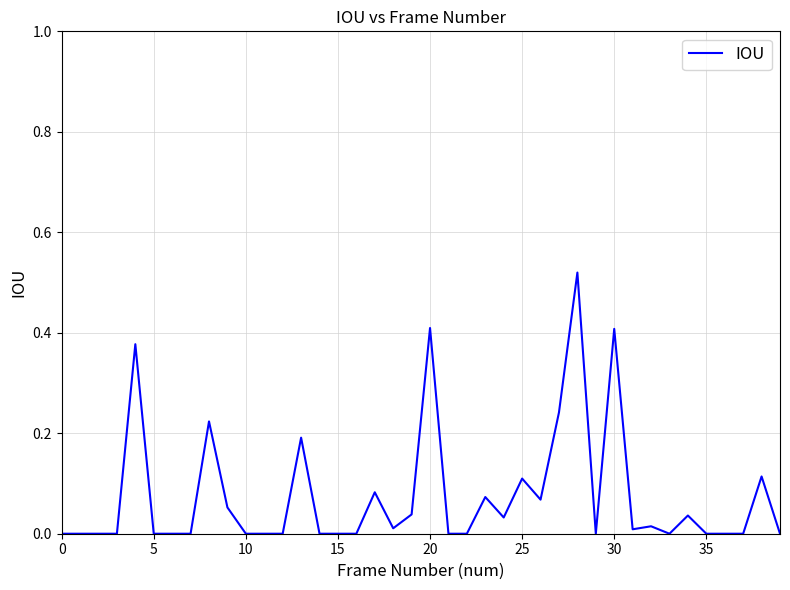

Is it true that the value at 25 is 0.1?

True